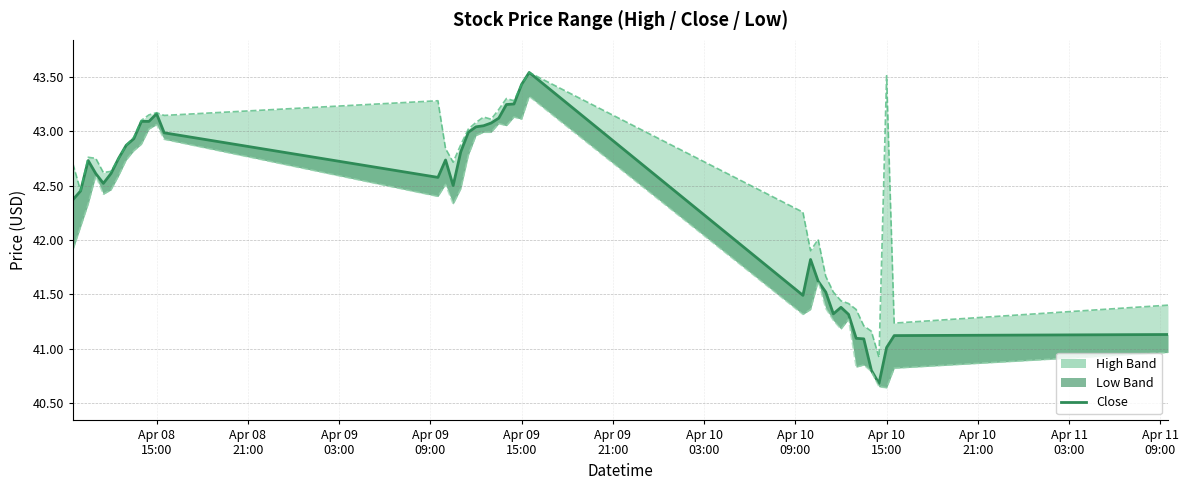

Reading right to left, transcribe all the data shown in this chart.

41.1	41.1	41.0	40.7	40.8	41.1	41.1	41.3	41.4	41.3	41.5	41.6	41.8	41.5	43.5	43.4	43.2	43.2	43.1	43.1	43.0	43.0	43.0	42.8	42.5	42.7	42.6	43.0	43.2	43.1	43.1	42.9	42.9	42.8	42.6	42.5	42.6	42.7	42.5	42.4